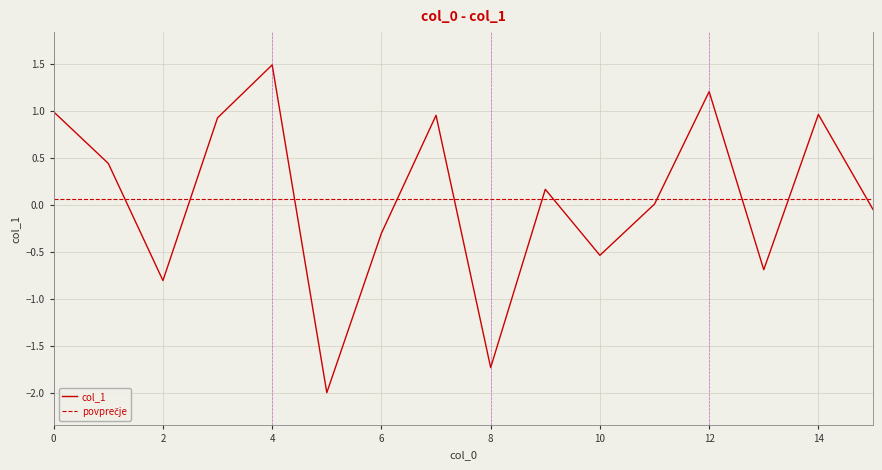

How many series are shown in this chart?

1